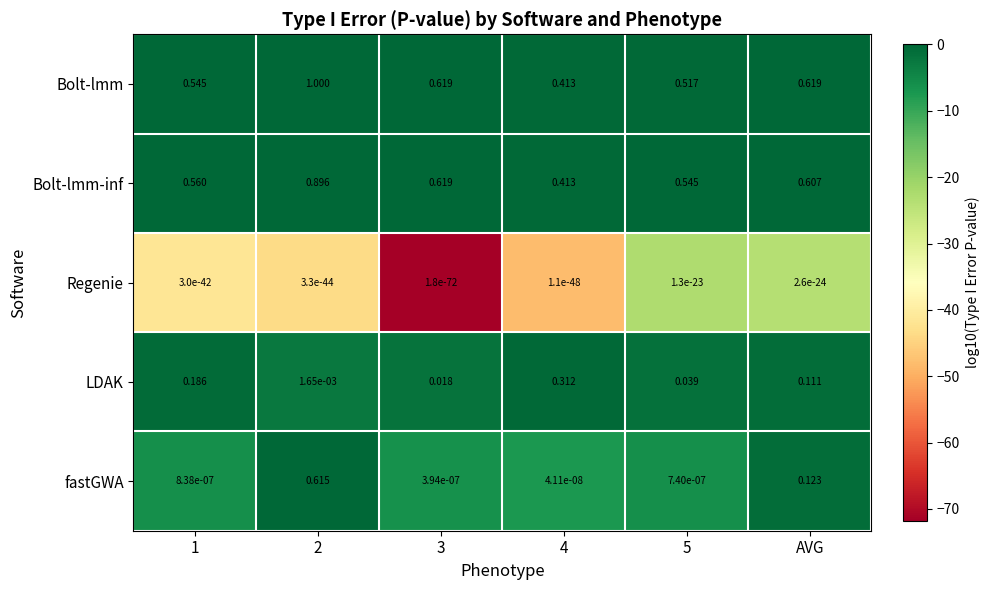

Which series has the largest total across all categories?

Bolt-lmm